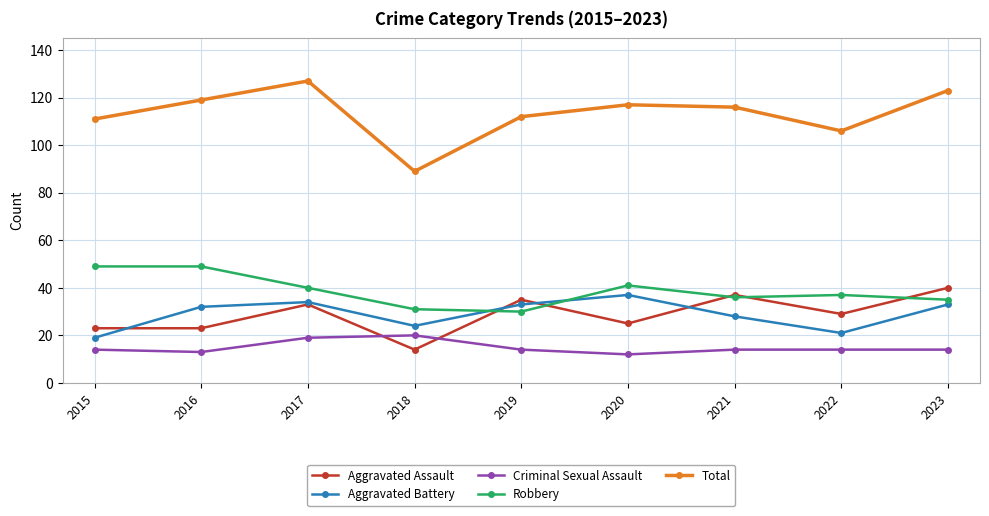

What are all the series names shown in the legend?

Aggravated Assault, Aggravated Battery, Criminal Sexual Assault, Robbery, Total